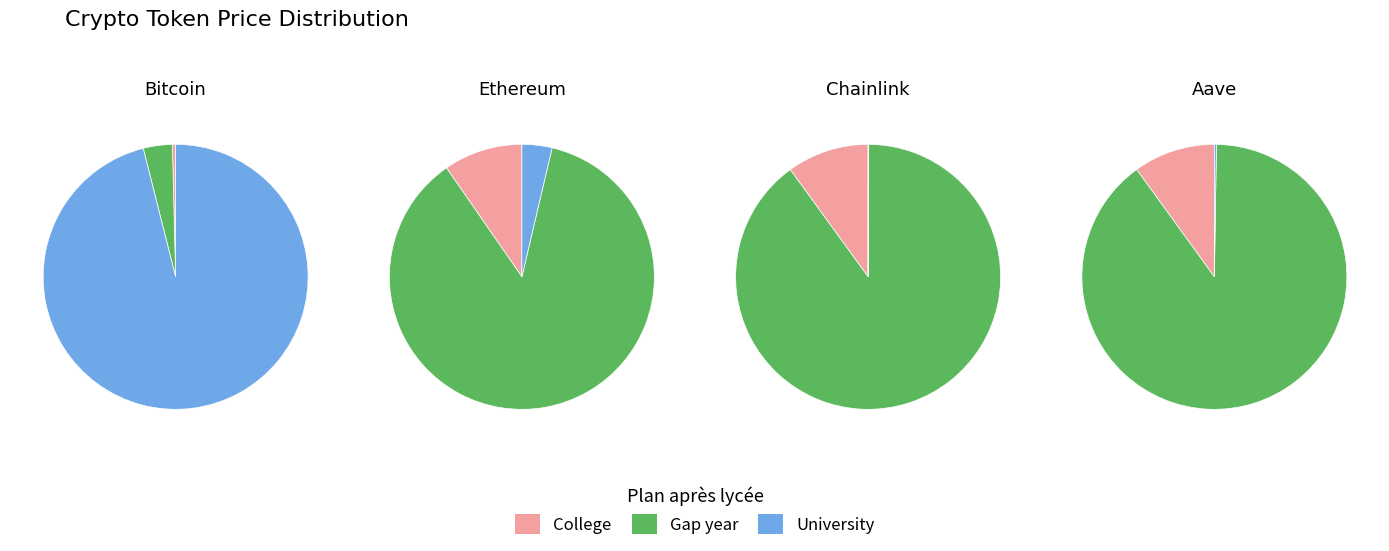

What is the ratio of the value at Aave to the value at Chainlink?

11.8